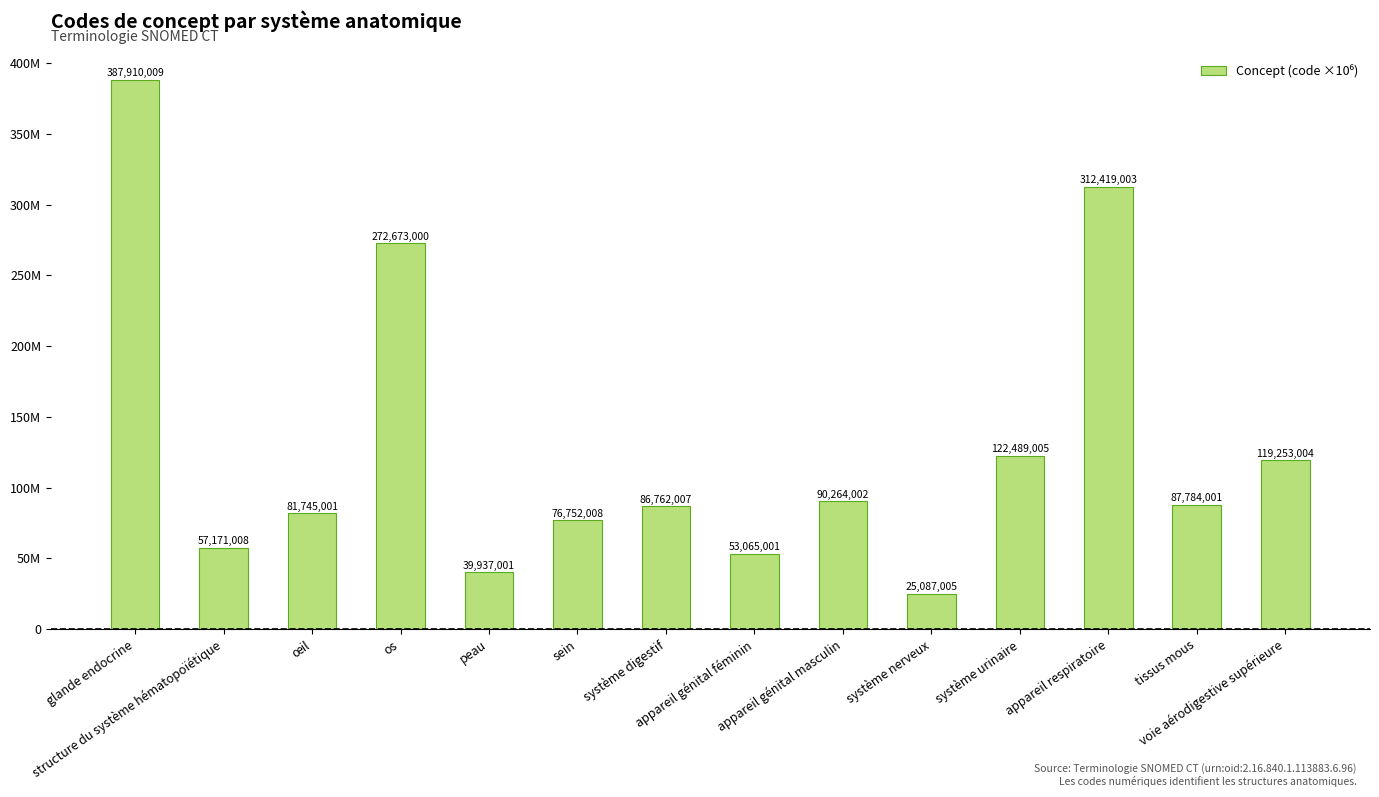

At which label is the value closest to 206?

os